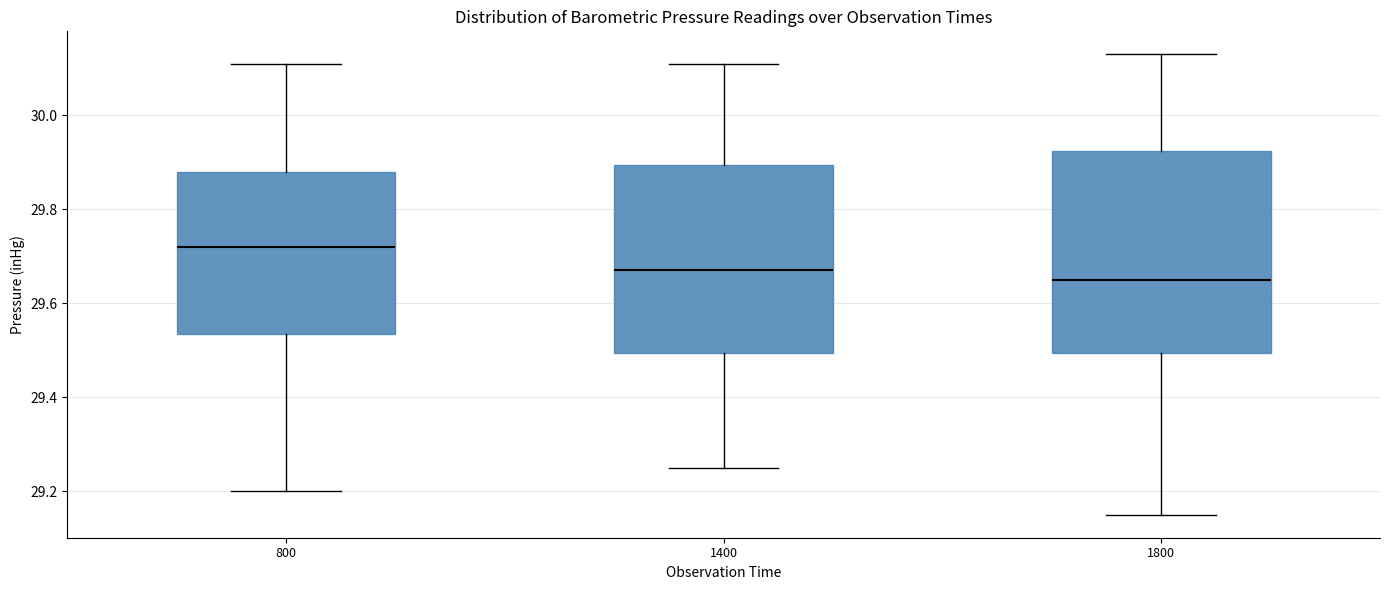

Which box is the tallest, from its lower edge to its upper edge?

1800